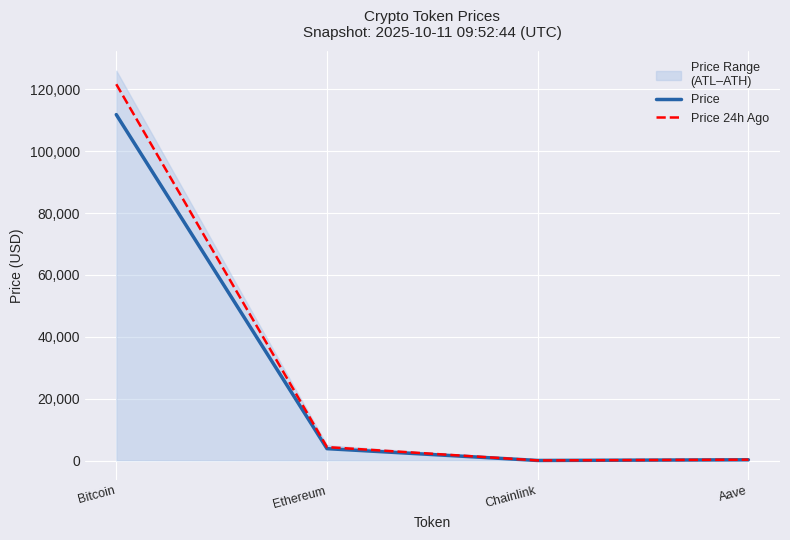

What is the label of the 3rd point from the left?

Chainlink